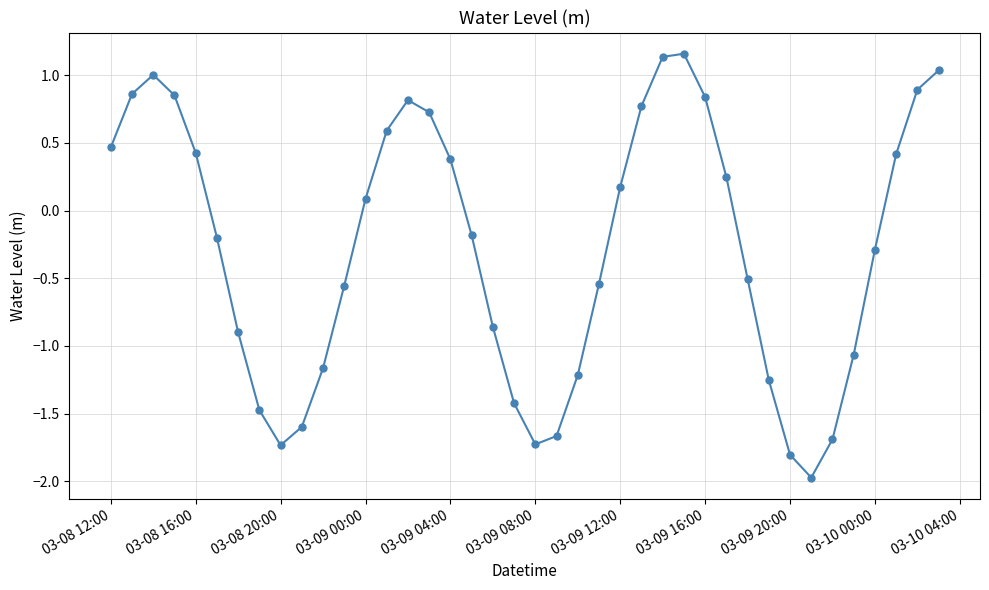

How many values are below 0?

21